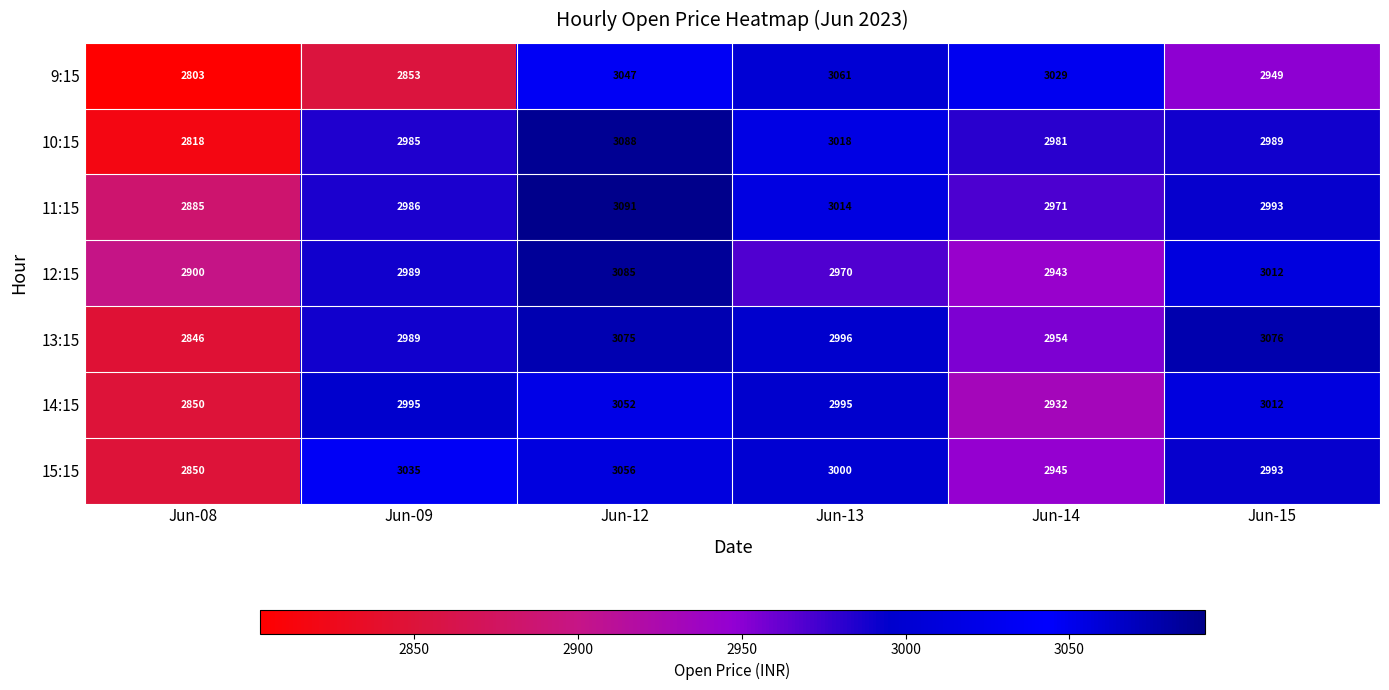

Is it true that 9:15 equals 989 at Jun-08?

False